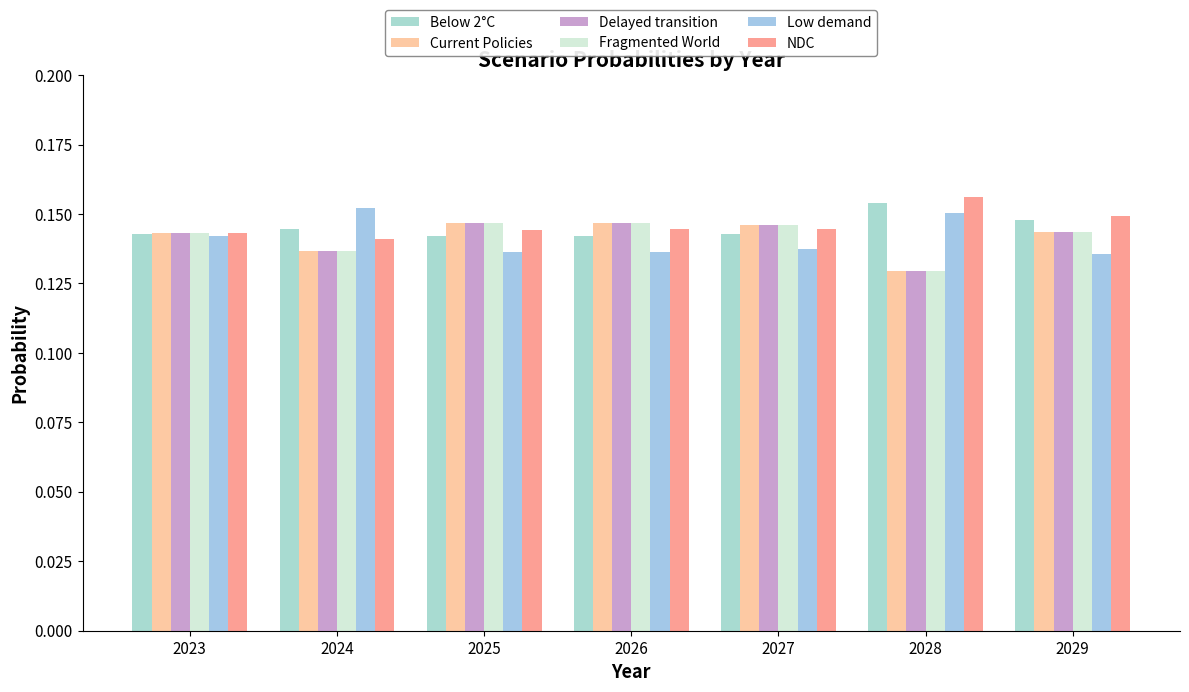

Between 2023 and 2024, which series saw the biggest shift?

Low demand